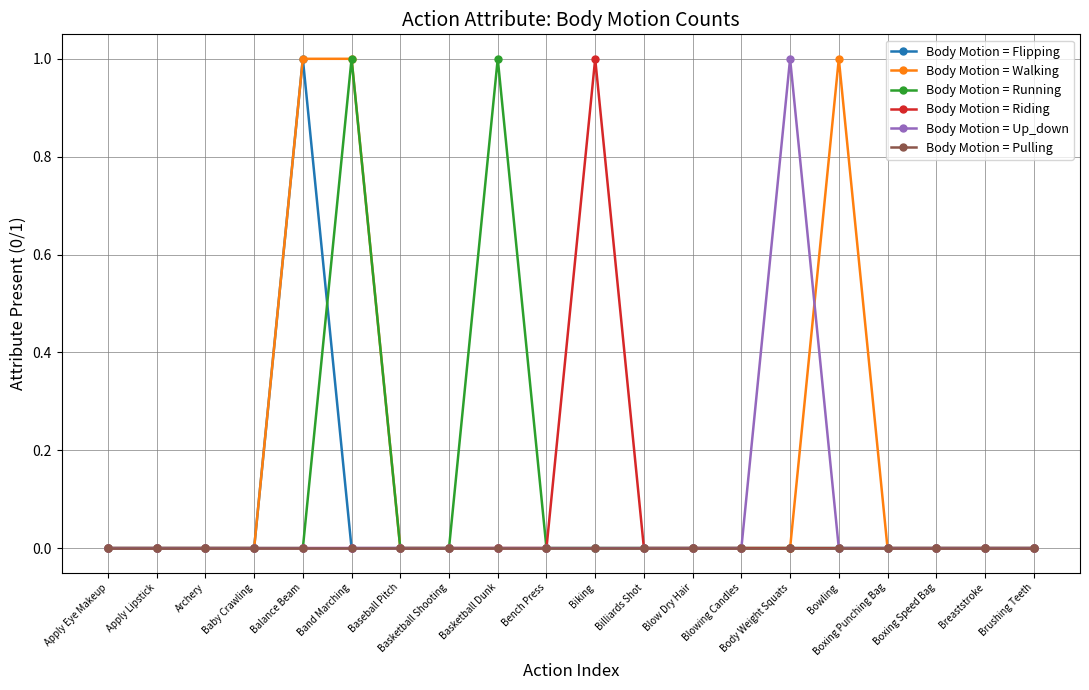

How many lines are shown in the chart?

6